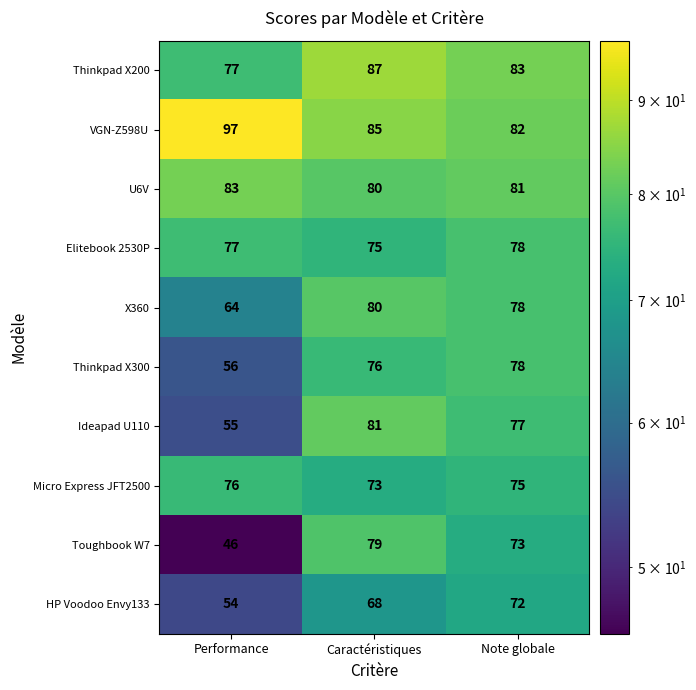

How many distinct data groups are displayed?

10